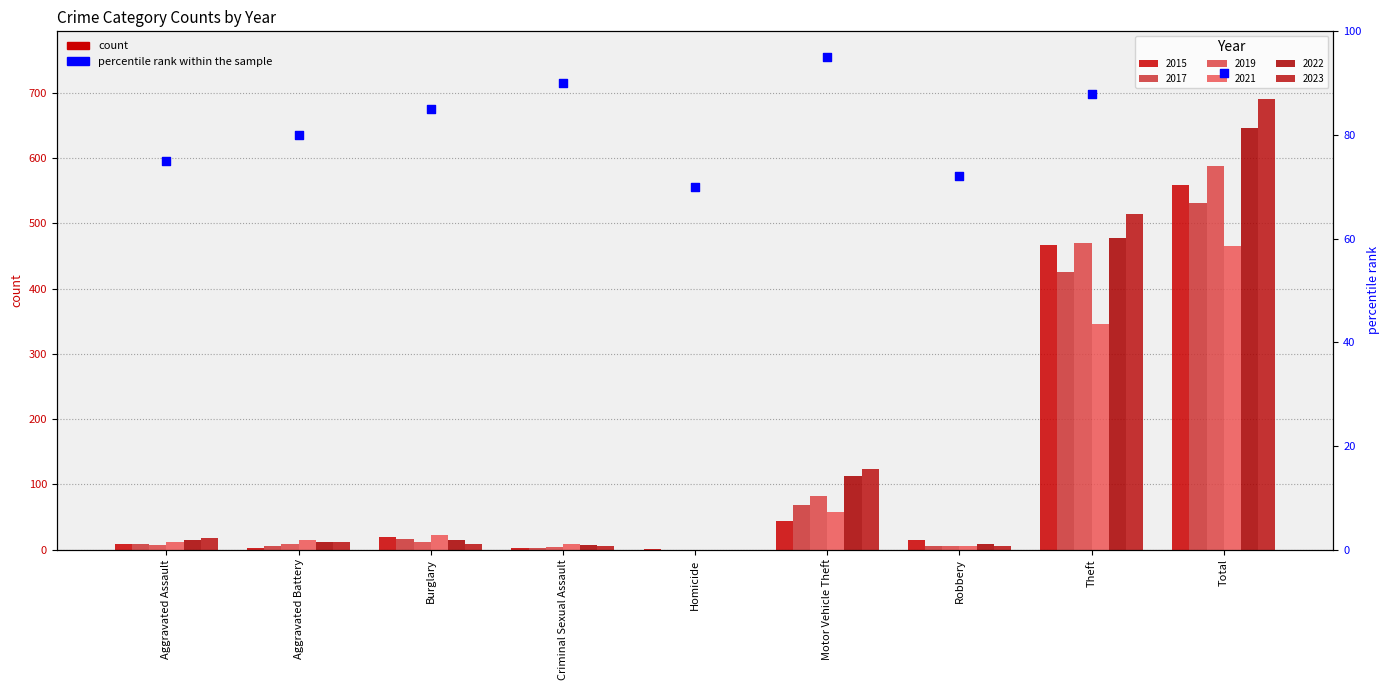

Which has a higher value, Homicide or Total?

Total